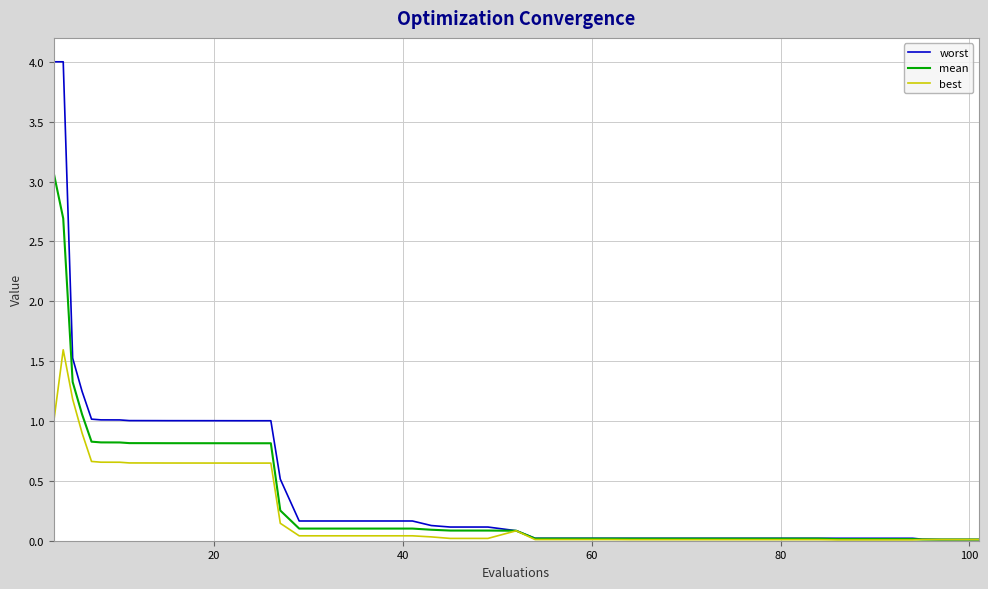

At how many categories does at least one series exceed 2?

2